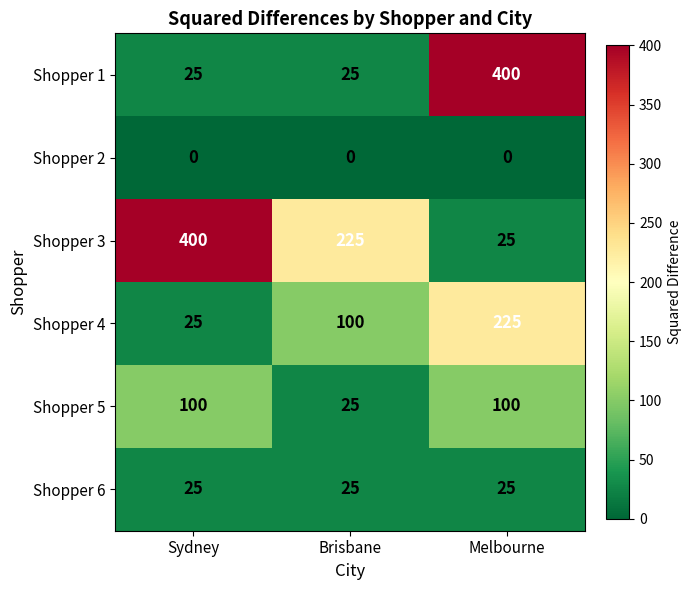

The Shopper 4 series shows 25 at Sydney. True or false?

True